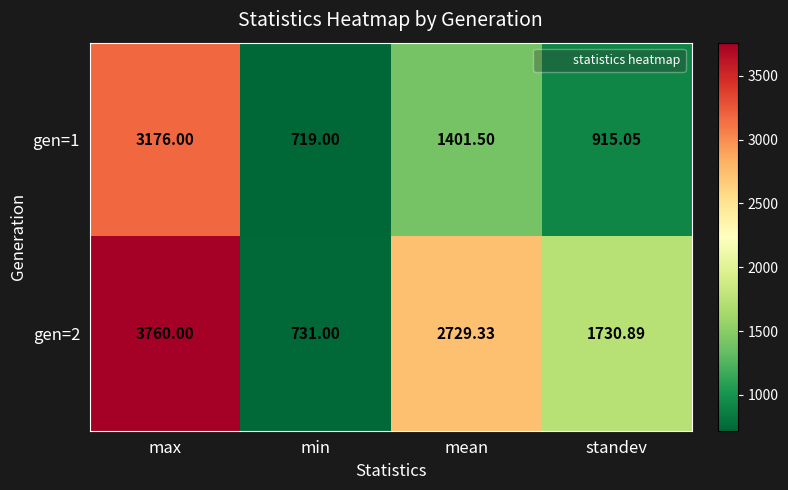

At which label does gen=1 first exceed 1401?

max